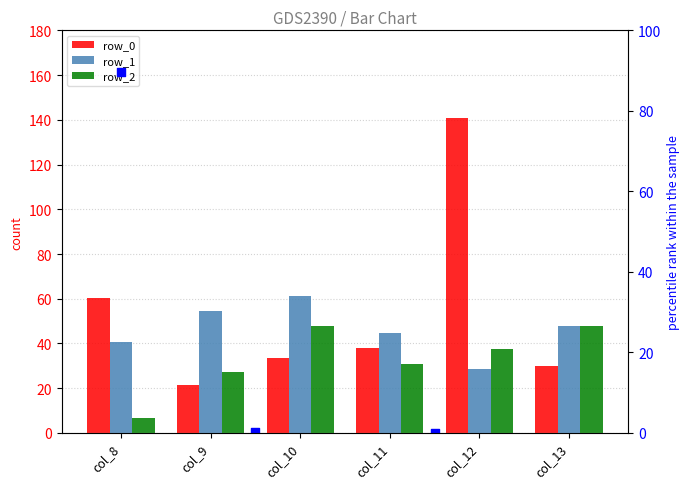

Is the value of row_2 at col_11 greater than the value of row_1 at col_13?

No